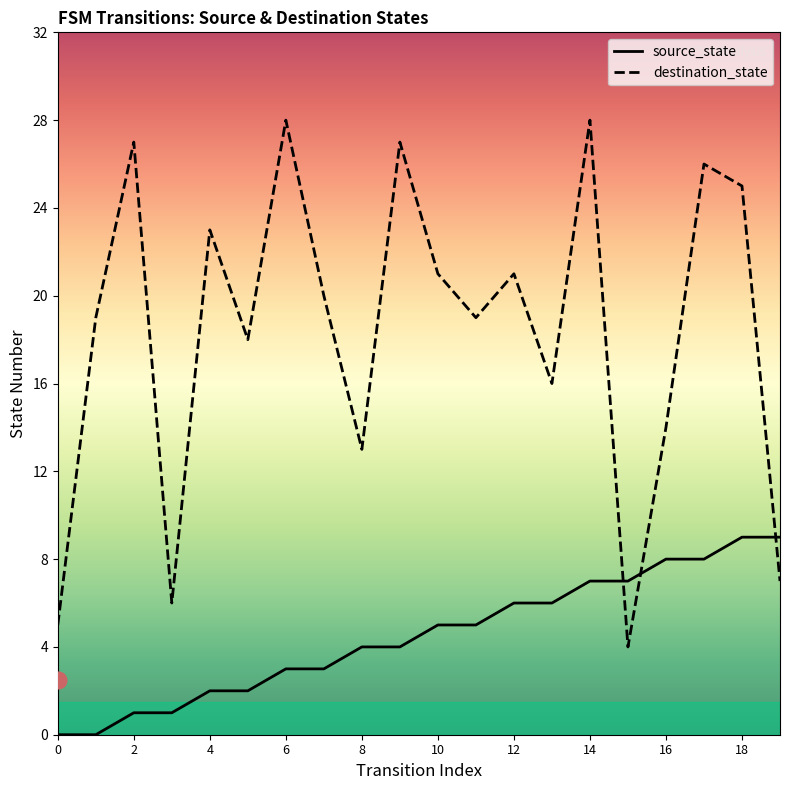

At which category is the sum across all series the highest?

14